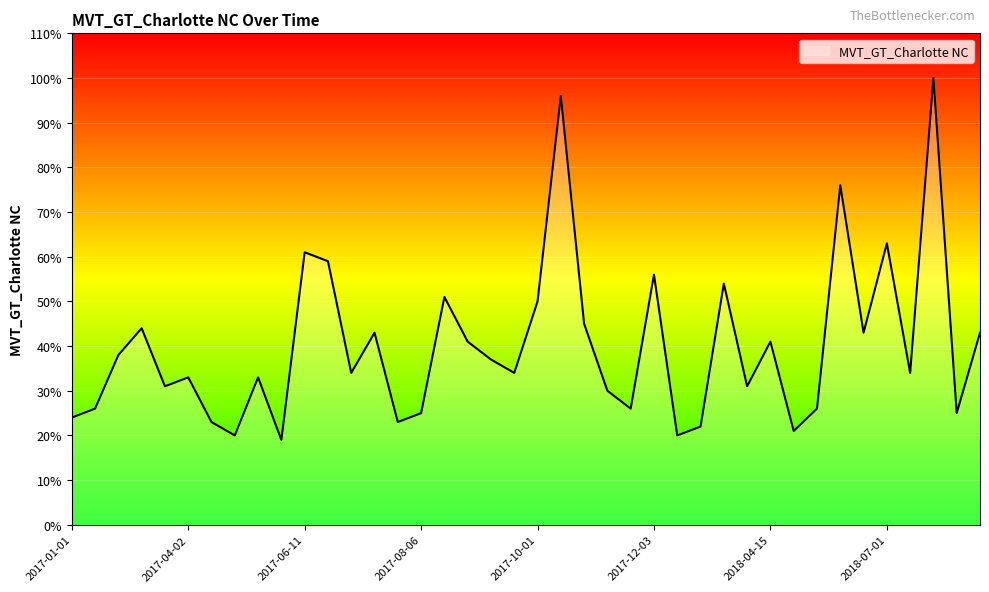

What is the smallest value displayed?

19